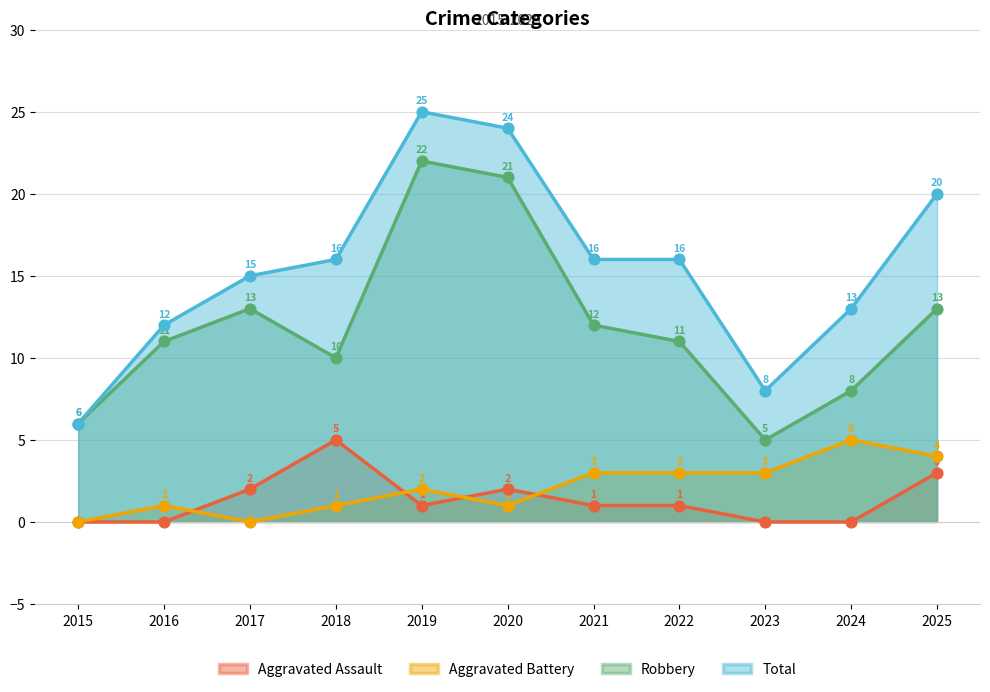

At how many categories does at least one series exceed 9?

9